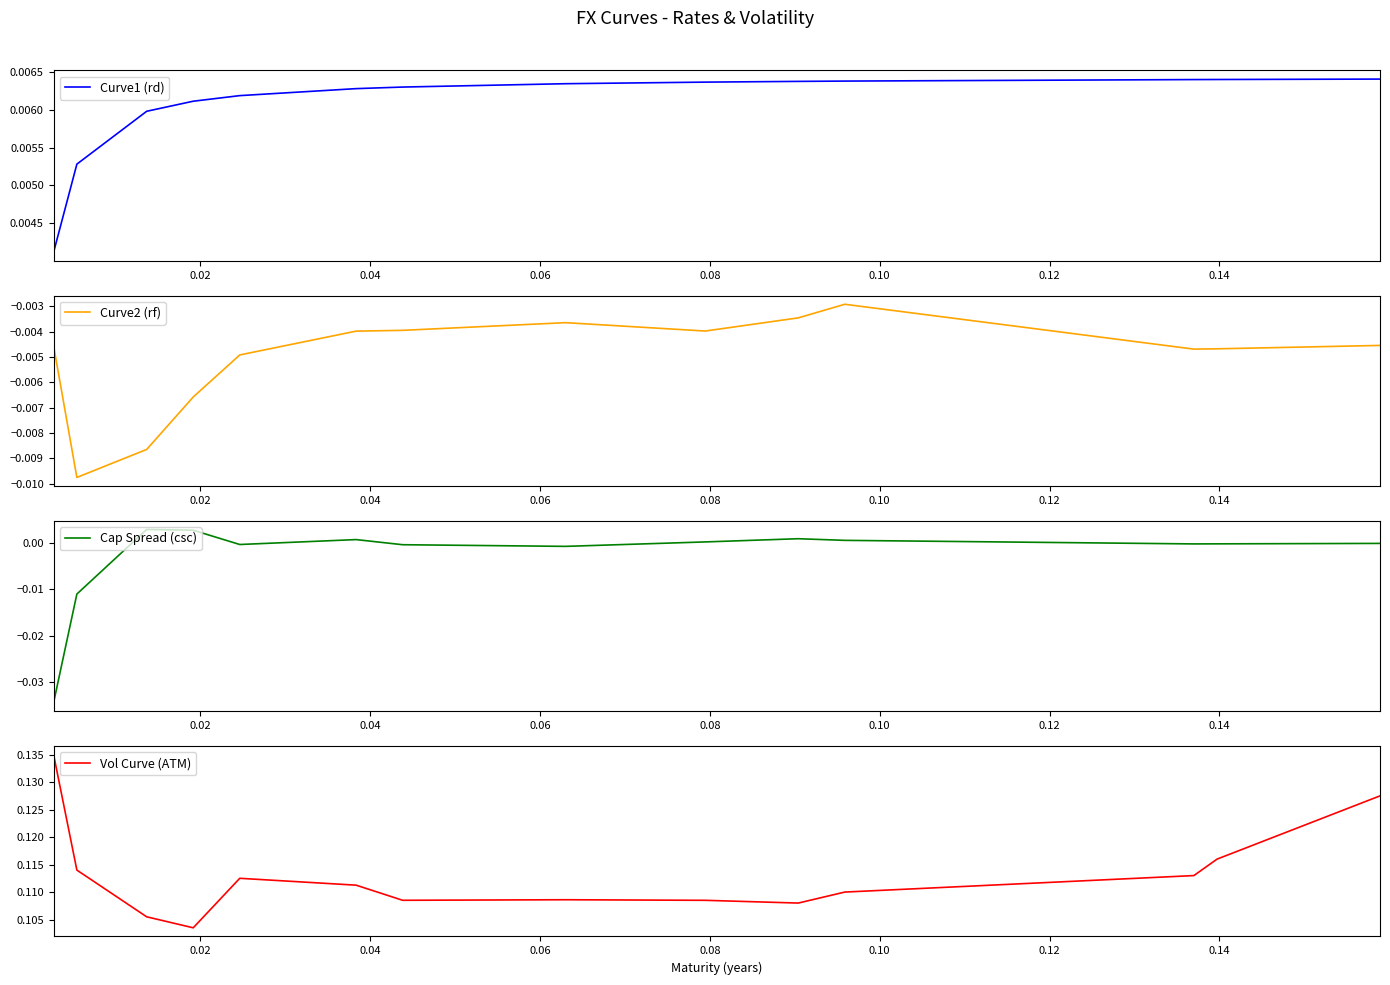

How many interior local valleys does the Vol Curve (ATM) series have?

3